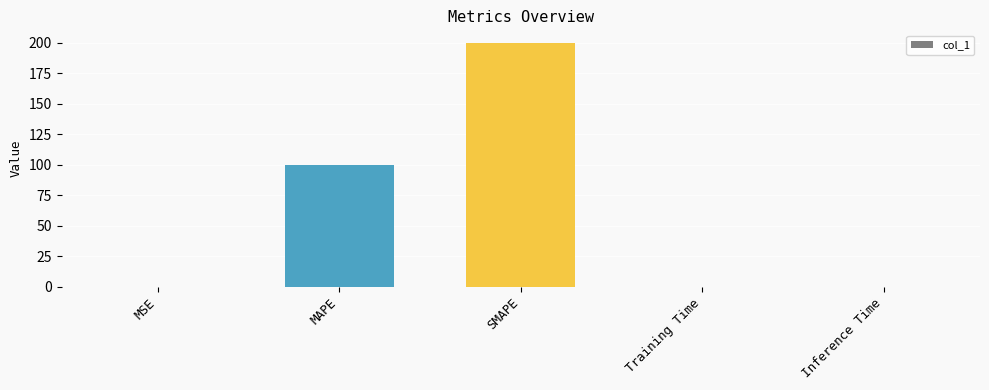

Read the value at SMAPE.

200.0